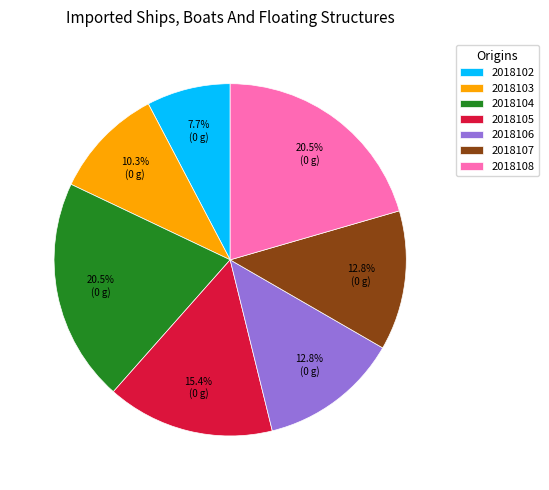

What is the ratio of the value at 2018108 to the value at 2018104?

1.0